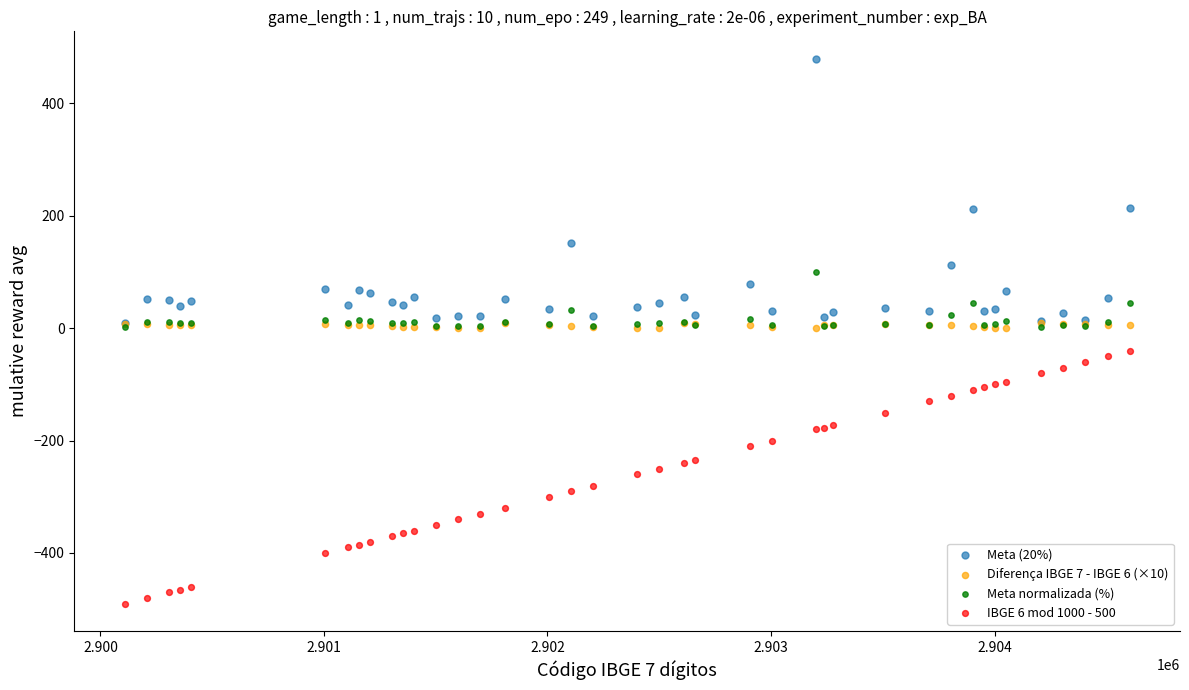

Which series contains the highest Y value?

Meta (20%)